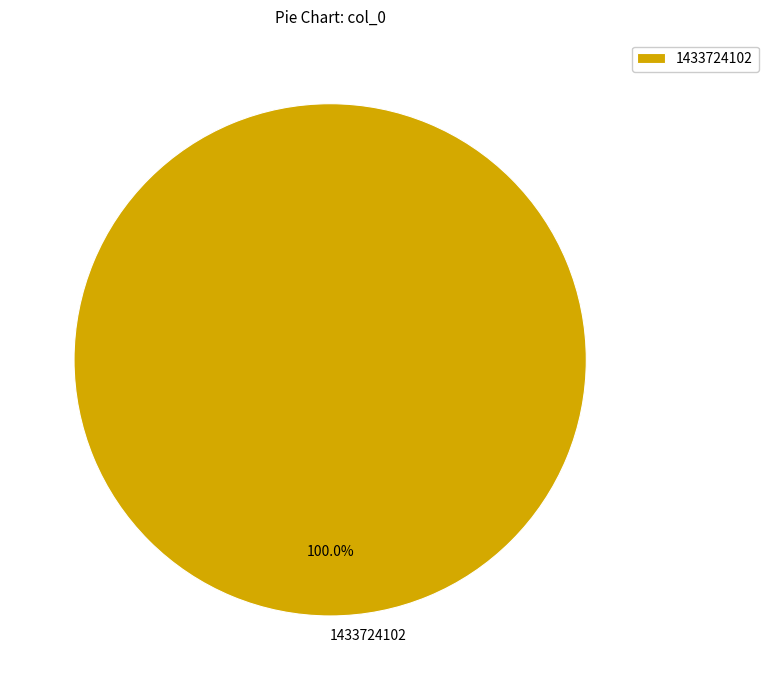

What percentage is the 1433724102 slice, to the nearest percent?

100%